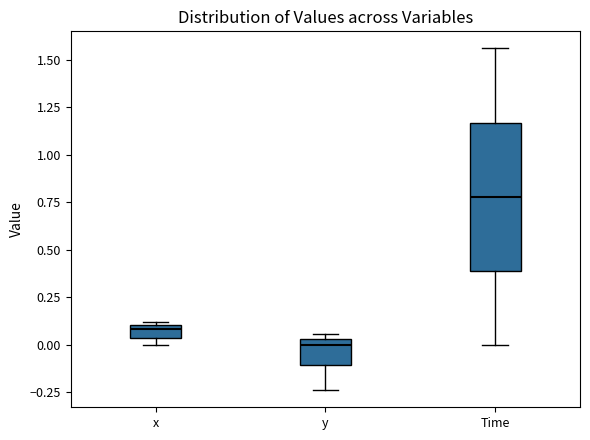

Comparing the boxes themselves (not the whiskers), which one is the tallest?

Time